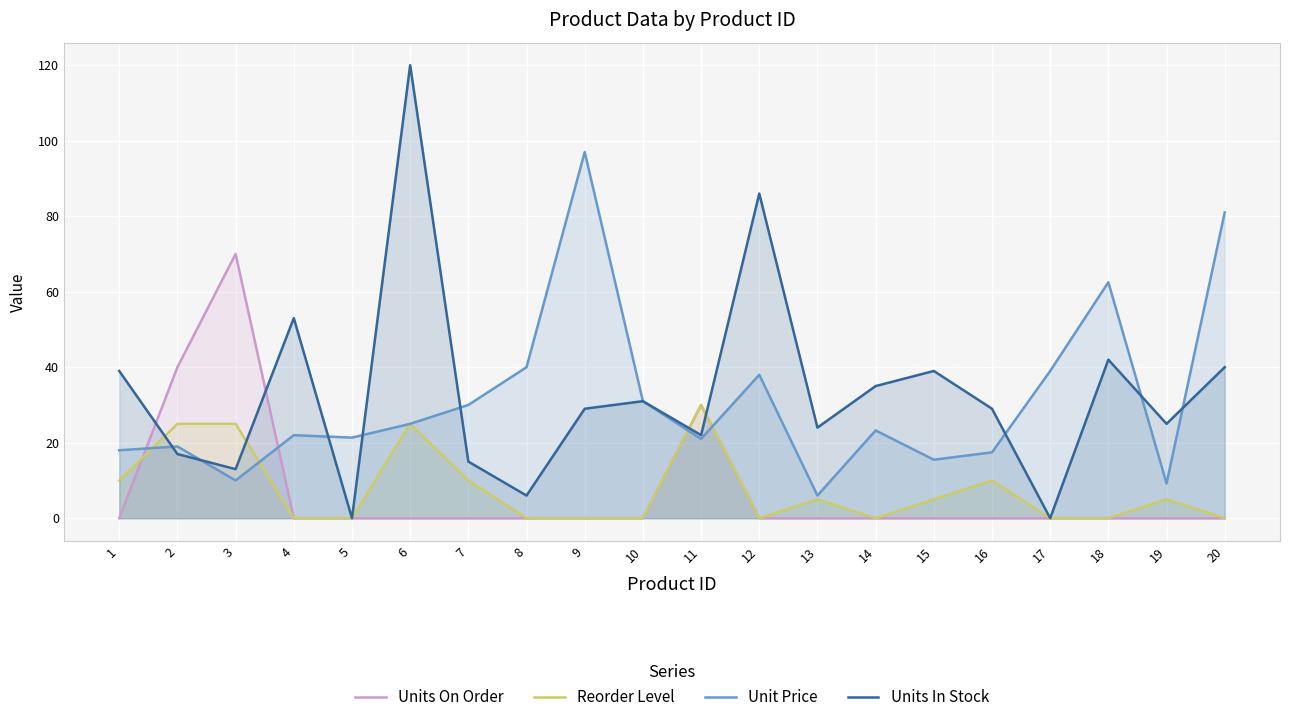

How many intersections are there between Units In Stock and Reorder Level?

4